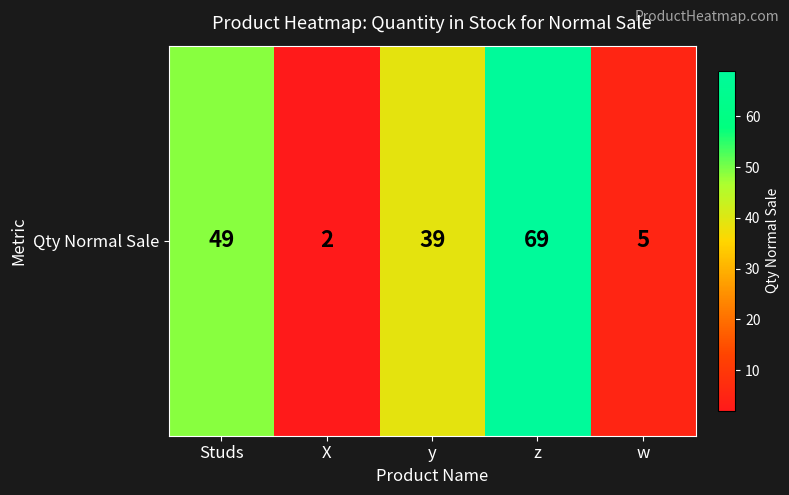

What is the difference between the maximum and minimum values?

67